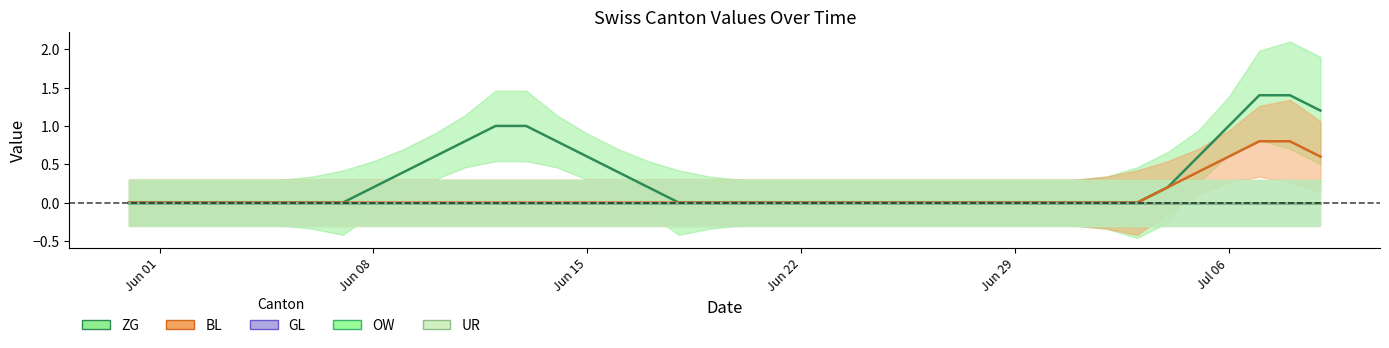

How many lines are shown in the chart?

5